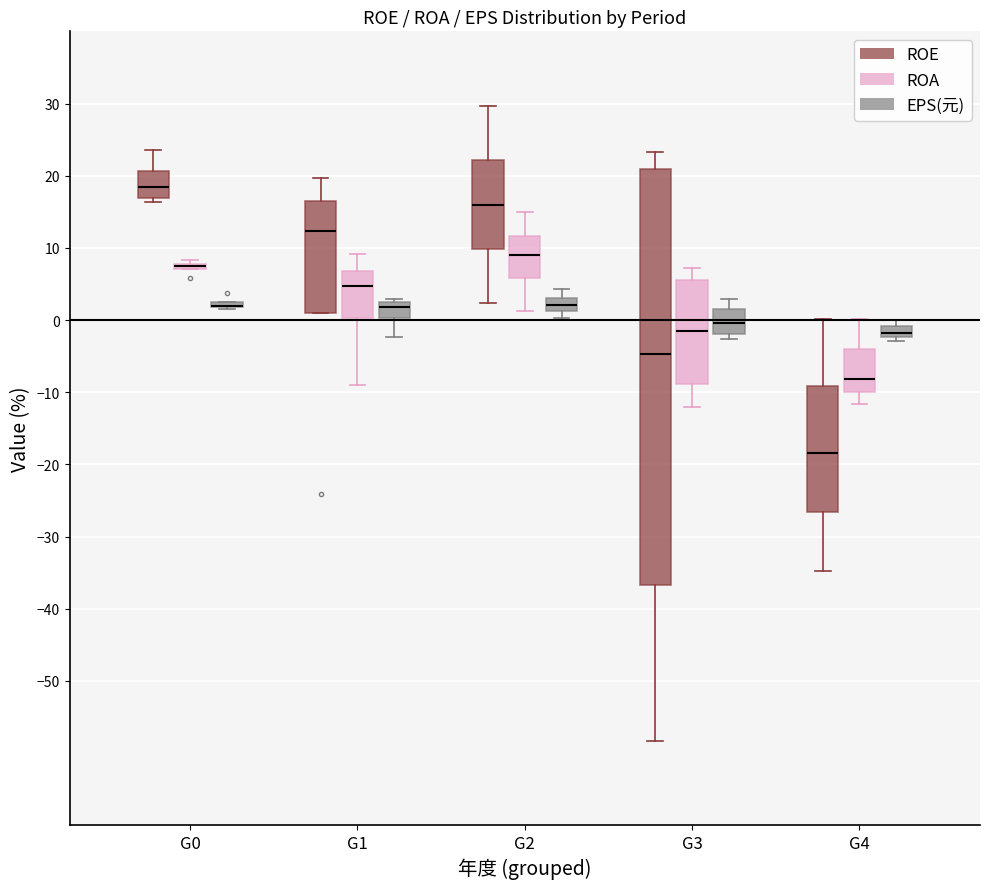

Where does the median line of the box for G4 (ROE) sit on the y-axis? The values are not printed on the chart, so give them approximately, as read against the axis.

-18